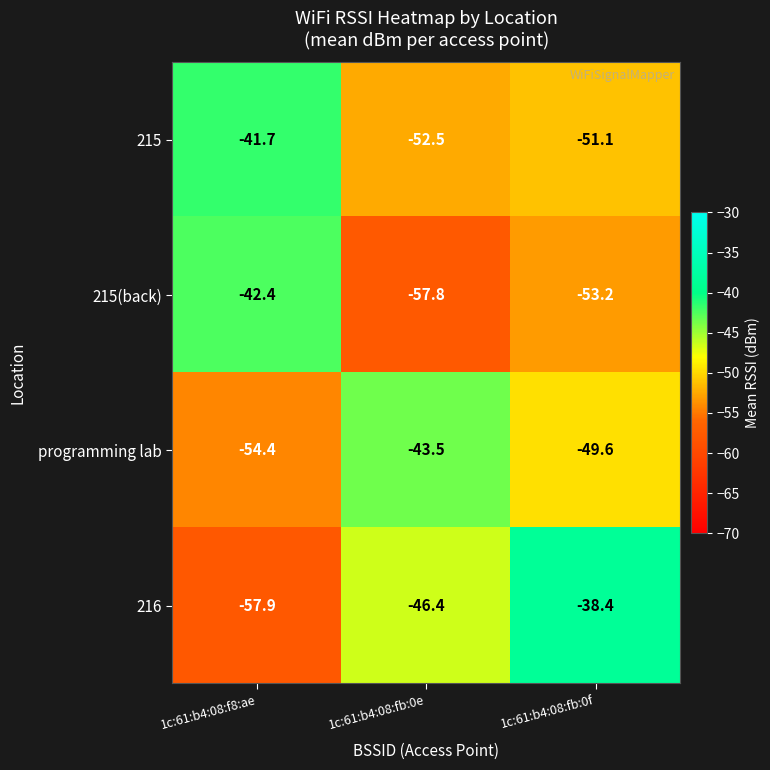

What is the smallest value displayed?

-57.9